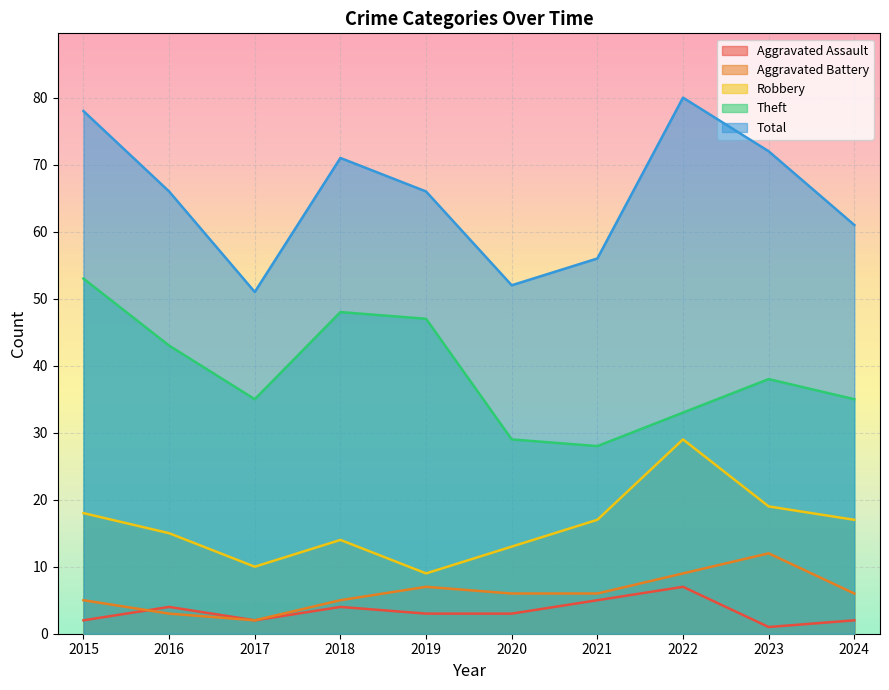

Which series changed the most between 2017 and 2020?

Theft